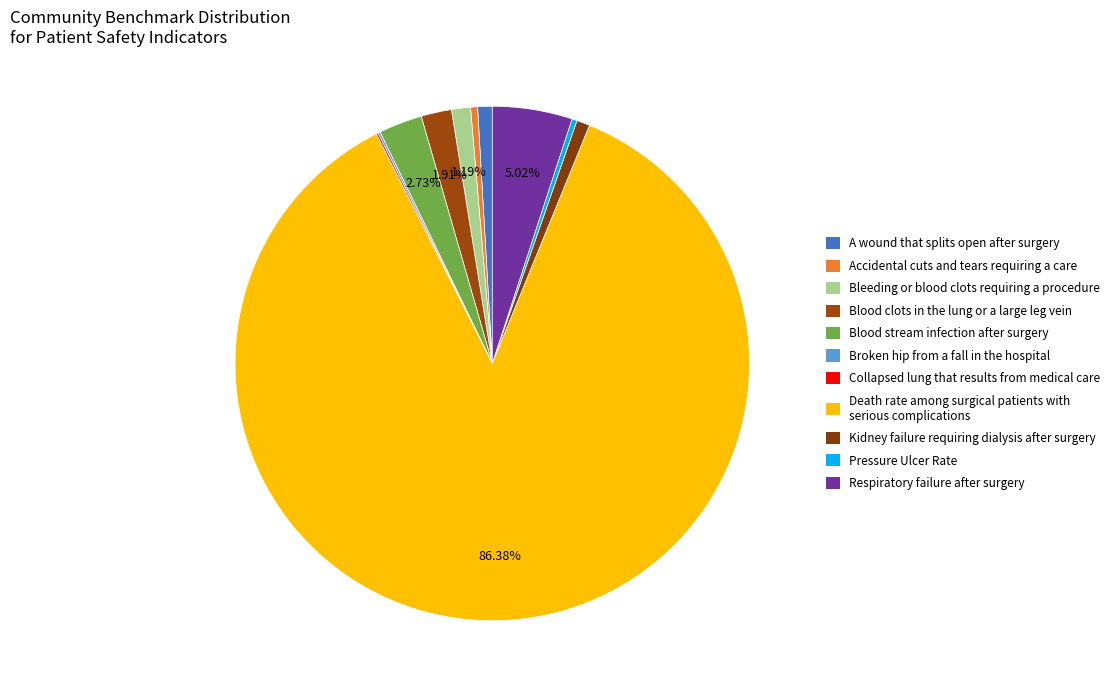

What is the total percentage of Collapsed lung that results from medical care and Pressure Ulcer Rate?

0.4%